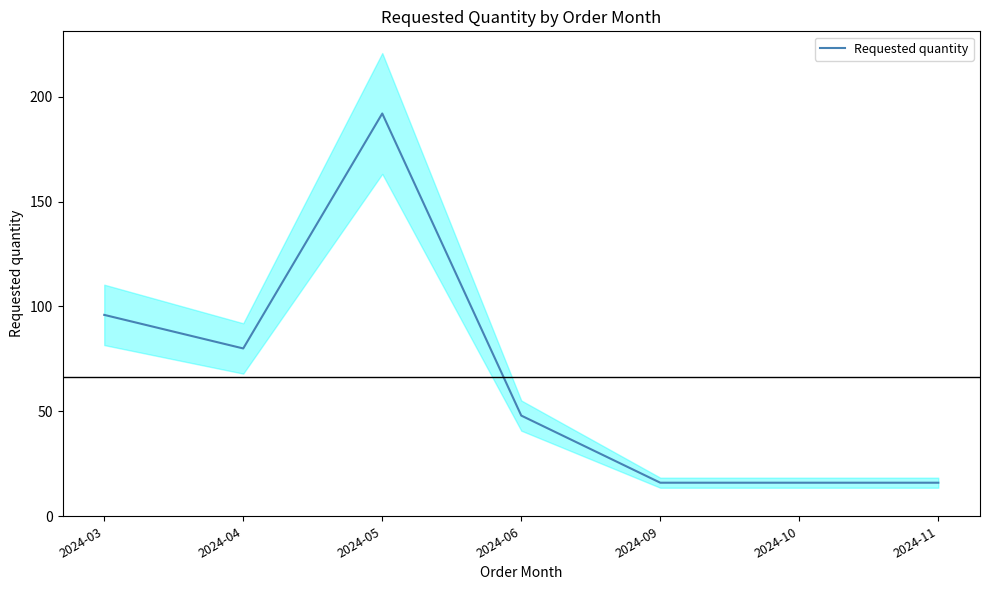

List the labels in order of value, smallest first.

2024-09, 2024-10, 2024-11, 2024-06, 2024-04, 2024-03, 2024-05